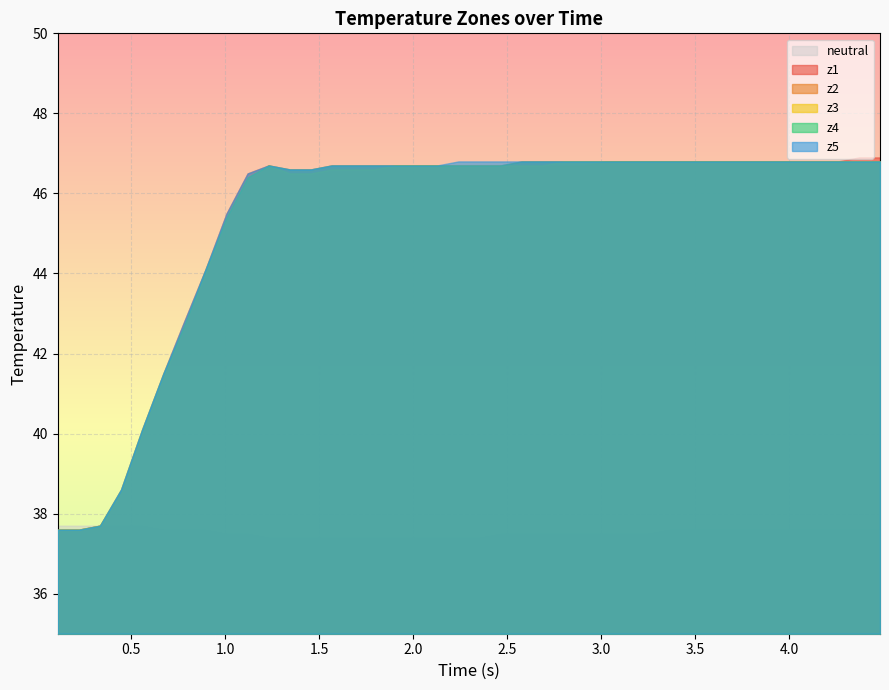

How many data points in z5 are less than 46?

9